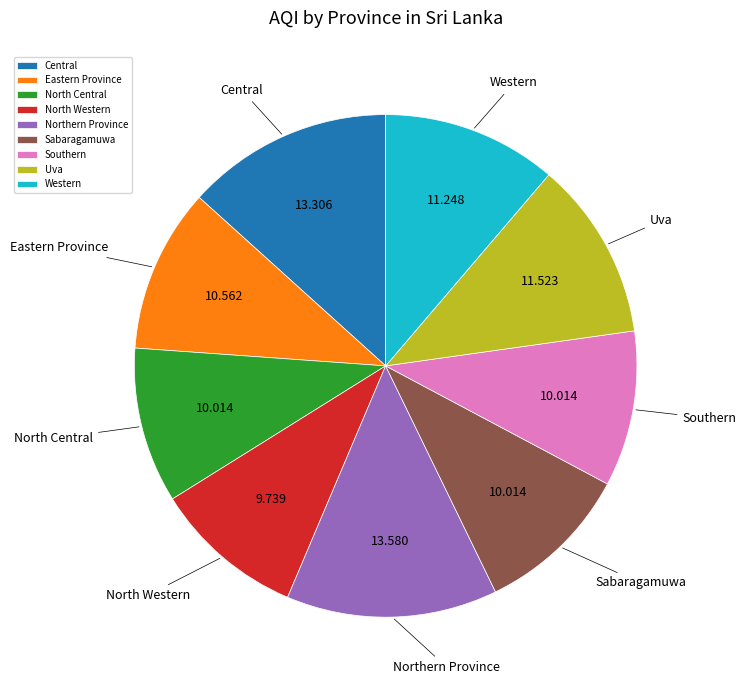

Is there a majority slice in this chart?

No